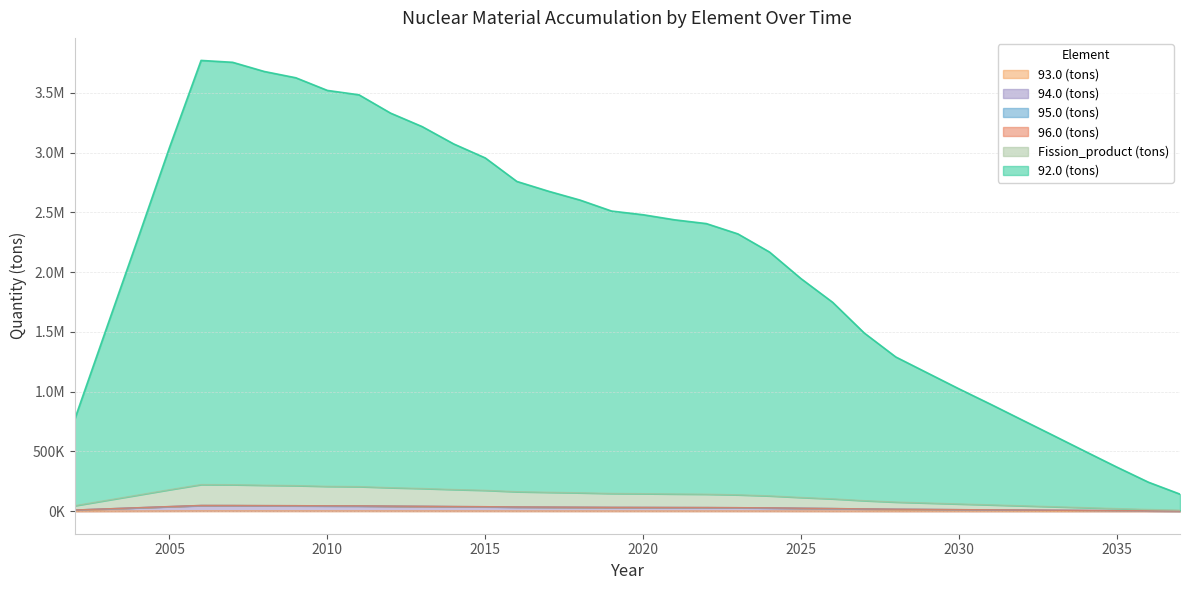

What are all the series names shown in the legend?

92.0 (tons), 93.0 (tons), 94.0 (tons), 95.0 (tons), 96.0 (tons), Fission_product (tons)